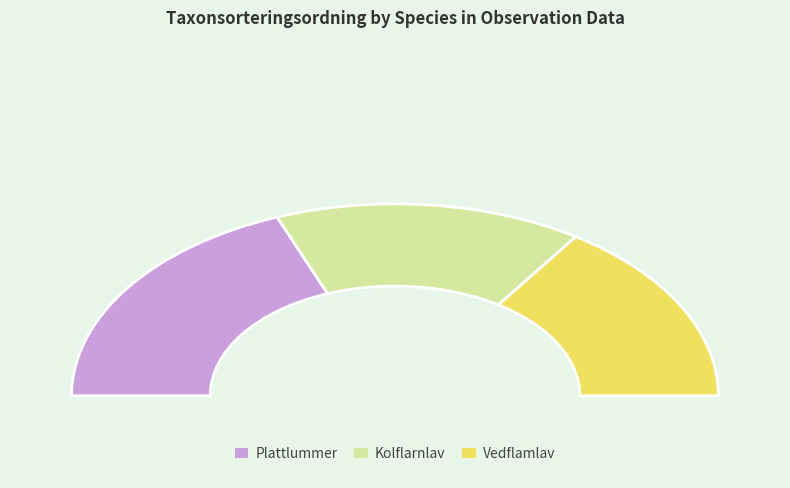

Rank the categories by value from lowest to highest.

Kolflarnlav (121150704), Vedflamlav (121150705), Plattlummer (121152618)